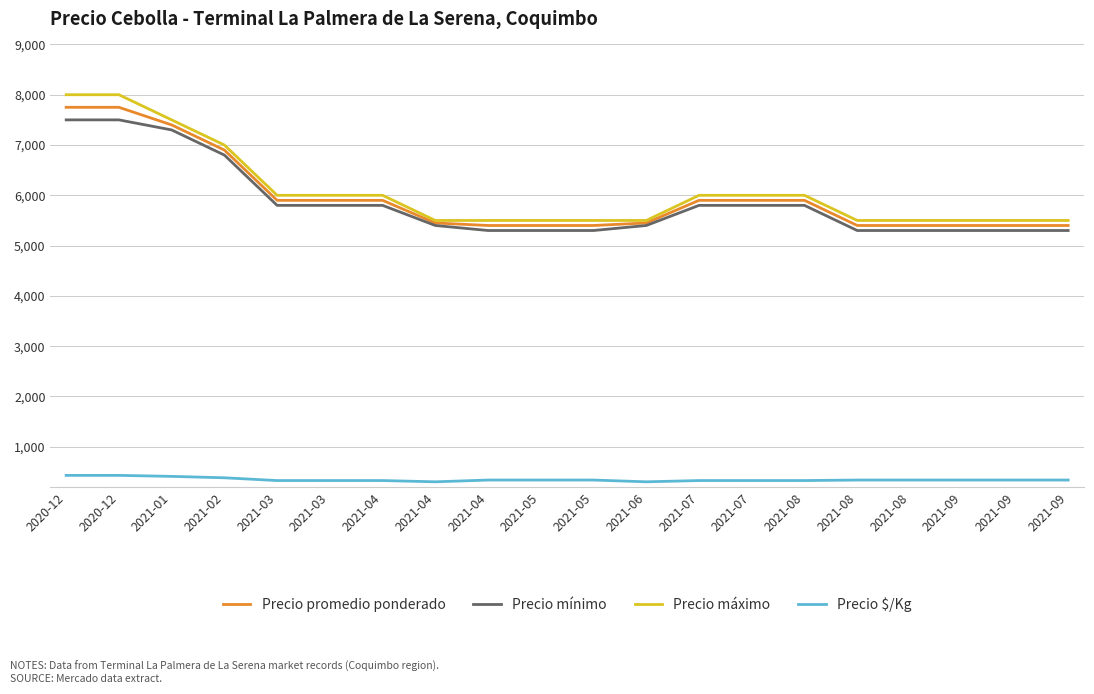

The value of Precio máximo at 2021-04 is 2451. True or false?

False